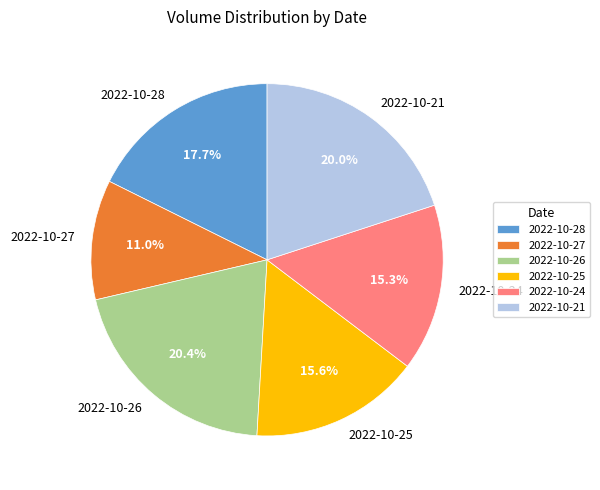

How many segments does this pie chart have?

6